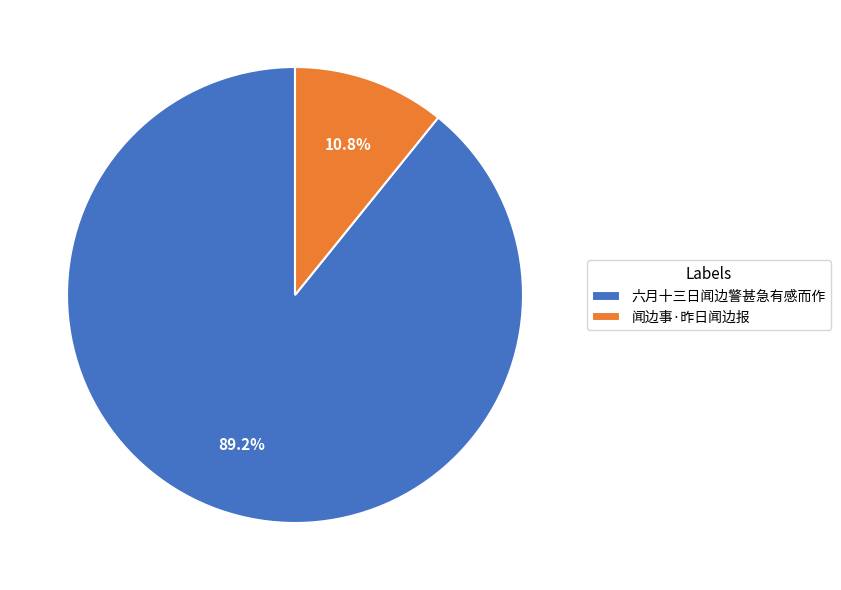

Is there a majority slice in this chart?

Yes